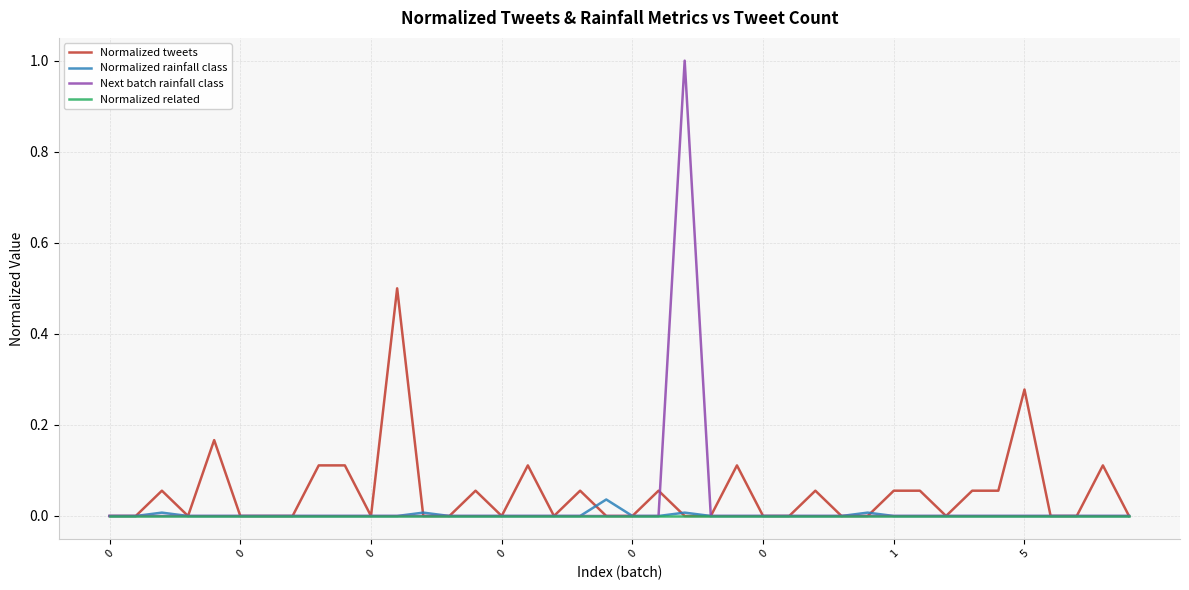

Which series has the widest spread of values?

Next batch rainfall class